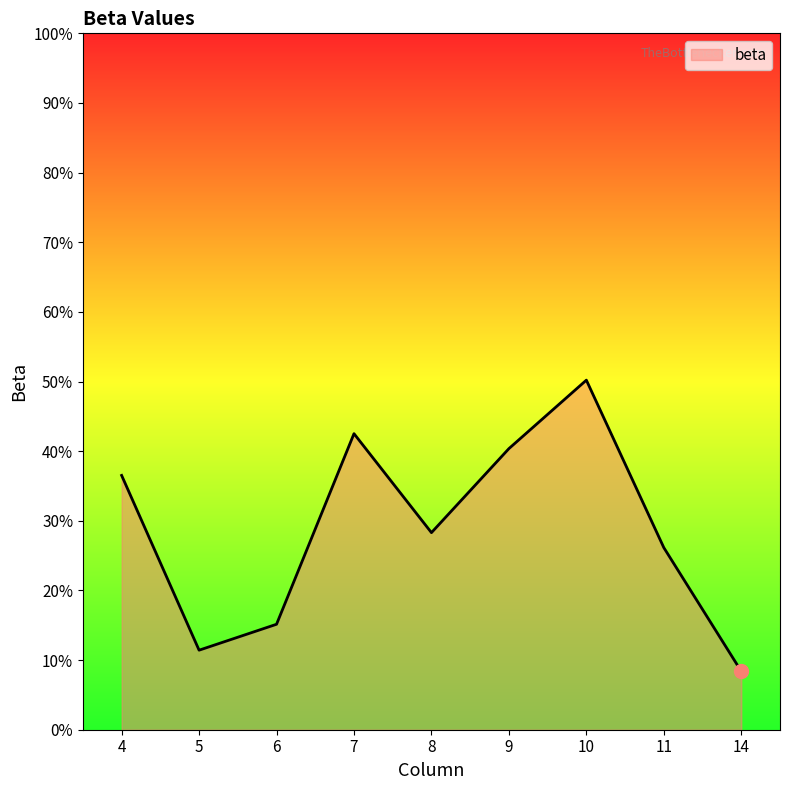

What is the change in value from 5 to 10?

+0.4